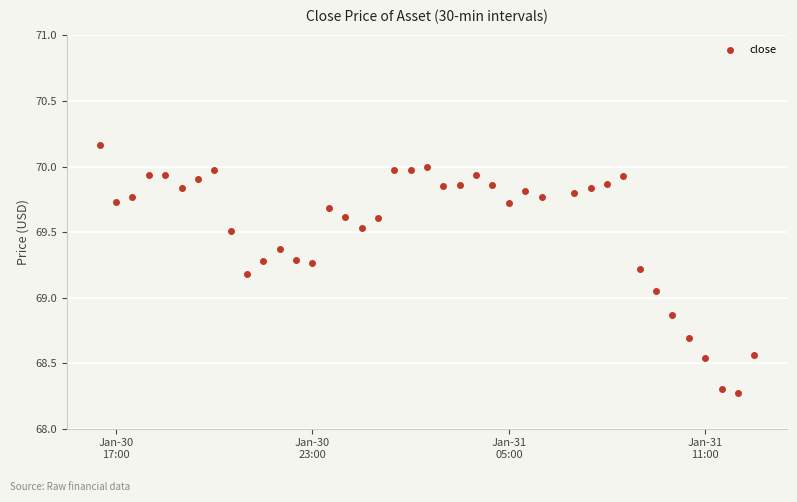

What is the minimum value shown in the chart?

68.3